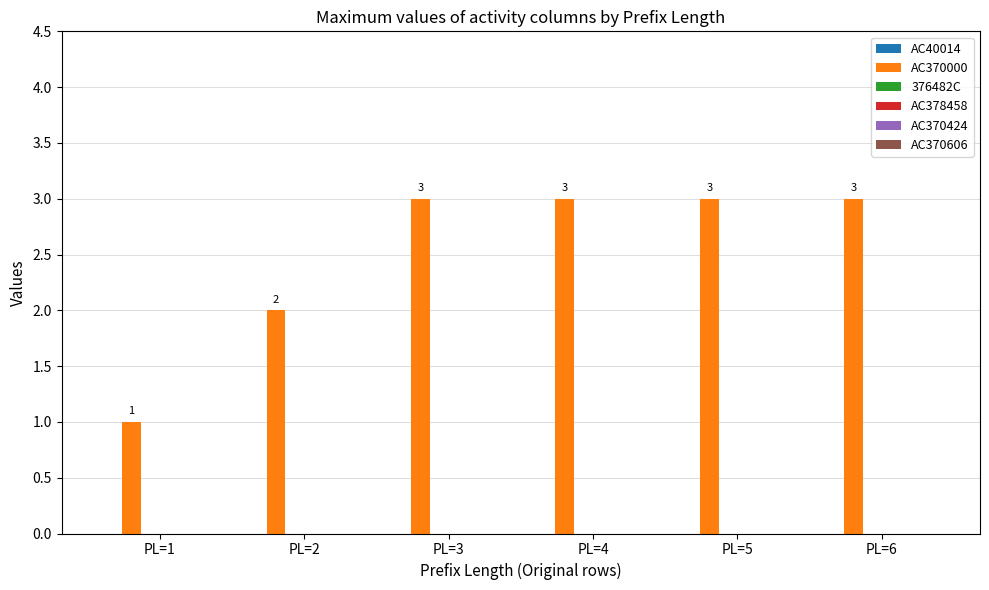

What is the value of the 1st bar from the left?

1